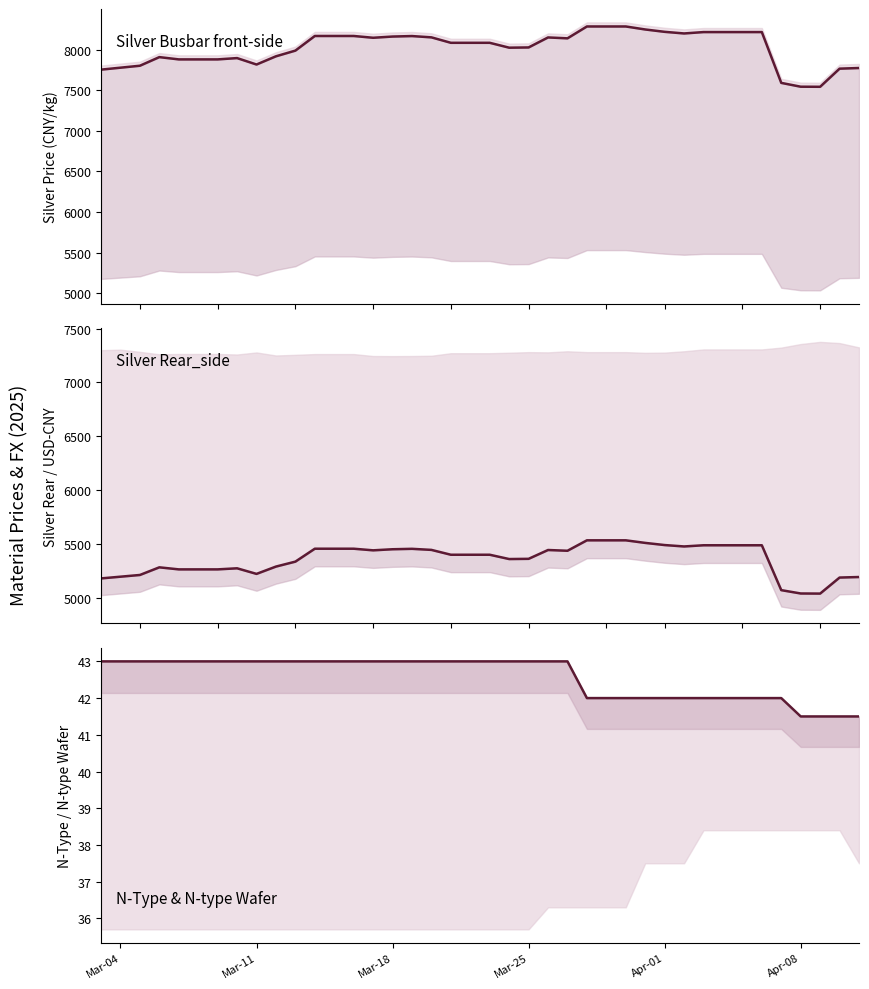

Count the number of categories in the chart.

40